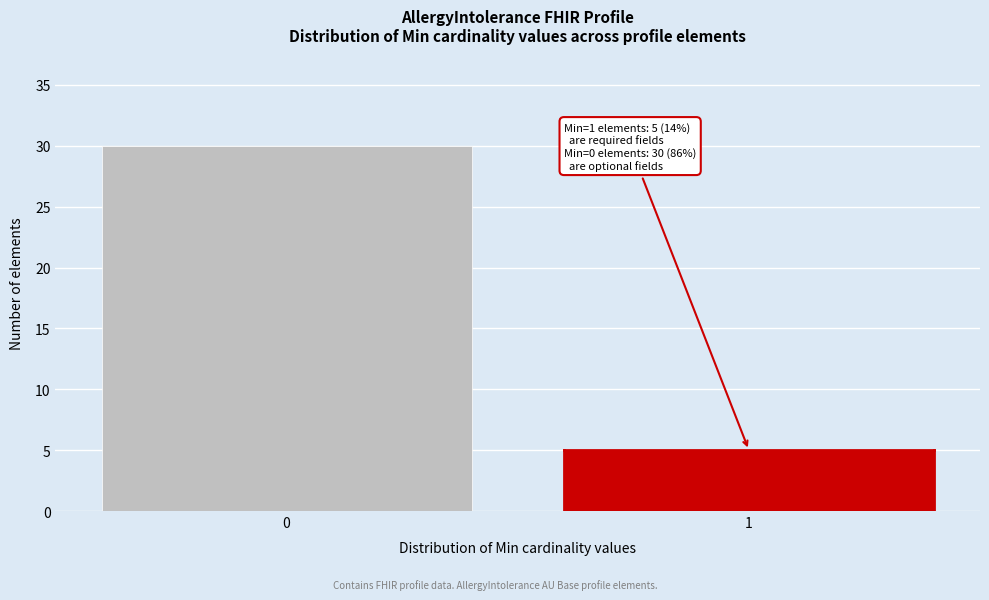

Reading right to left, extract all data points from this chart.

1=5	0=30